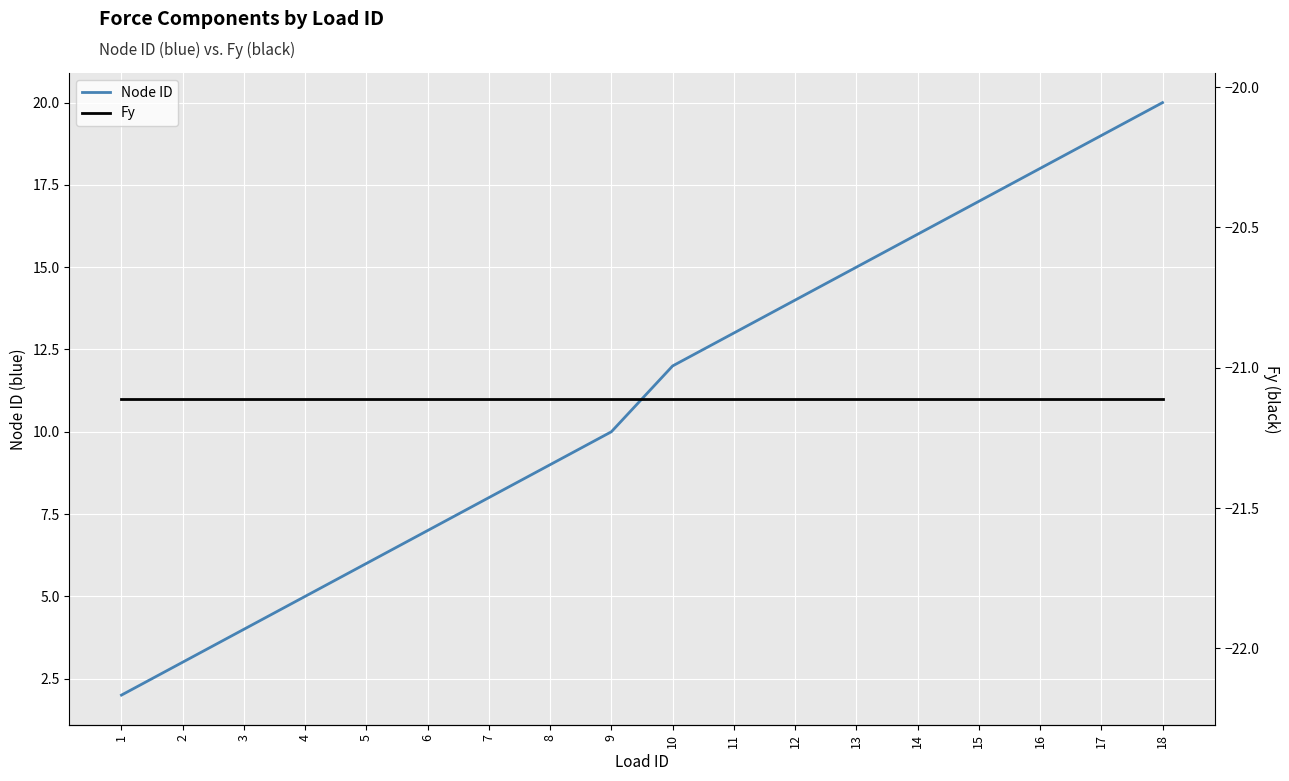

Between 13 and 1, which is larger?

13